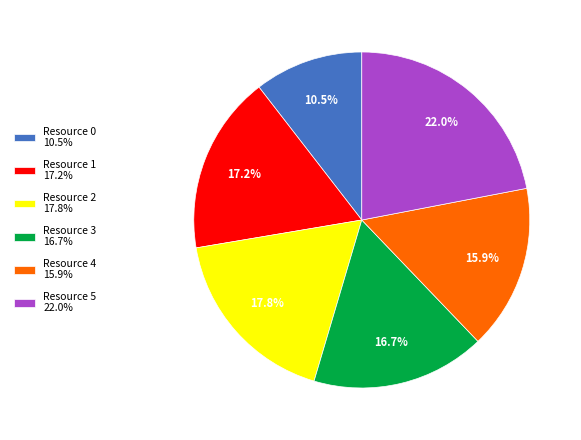

What is the smallest slice in the pie chart?

Resource 0